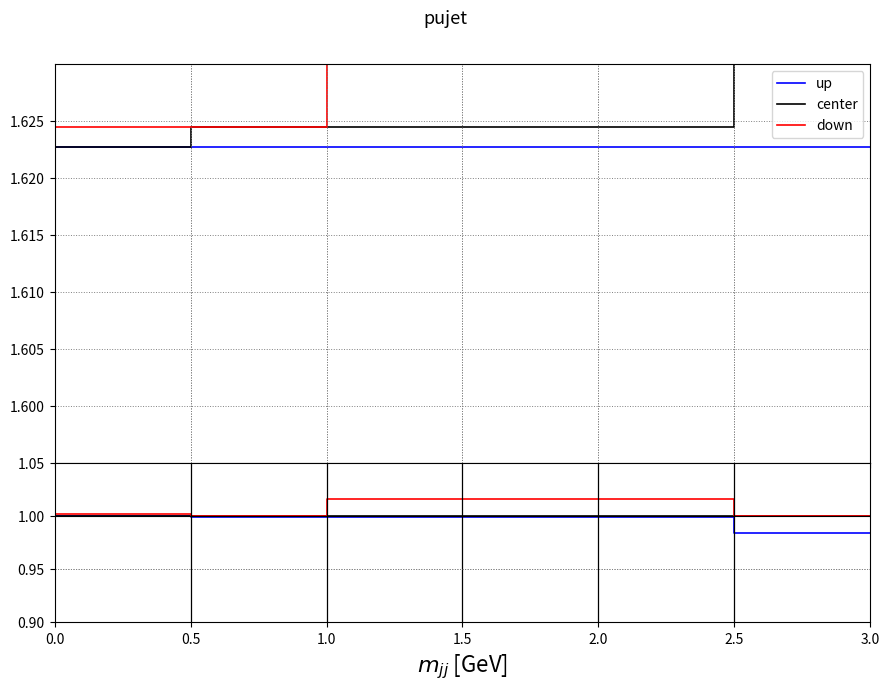

At which category does the chart reach its peak across all series?

1.0